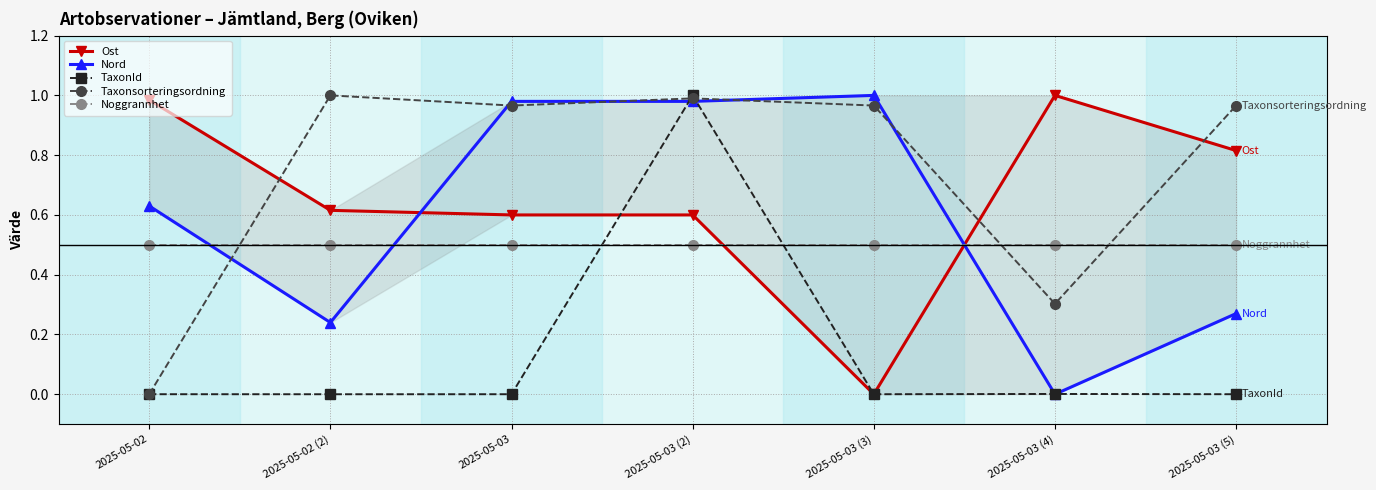

Rank the series at 2025-05-03 (5) from highest to lowest value.

Taxonsorteringsordning, Ost, Noggrannhet, Nord, TaxonId